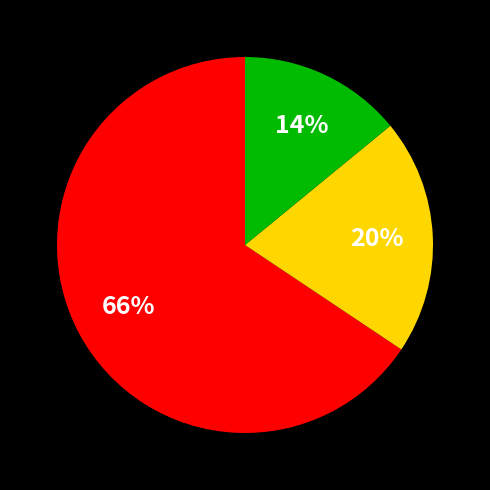

To the nearest percent, what is the average slice percentage?

33%